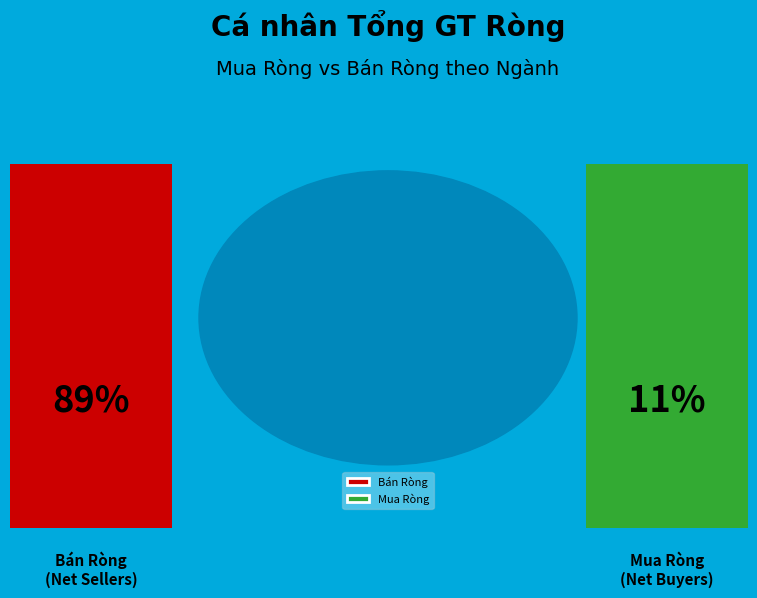

The Bán Ròng slice represents 99% of the pie. True or false?

False